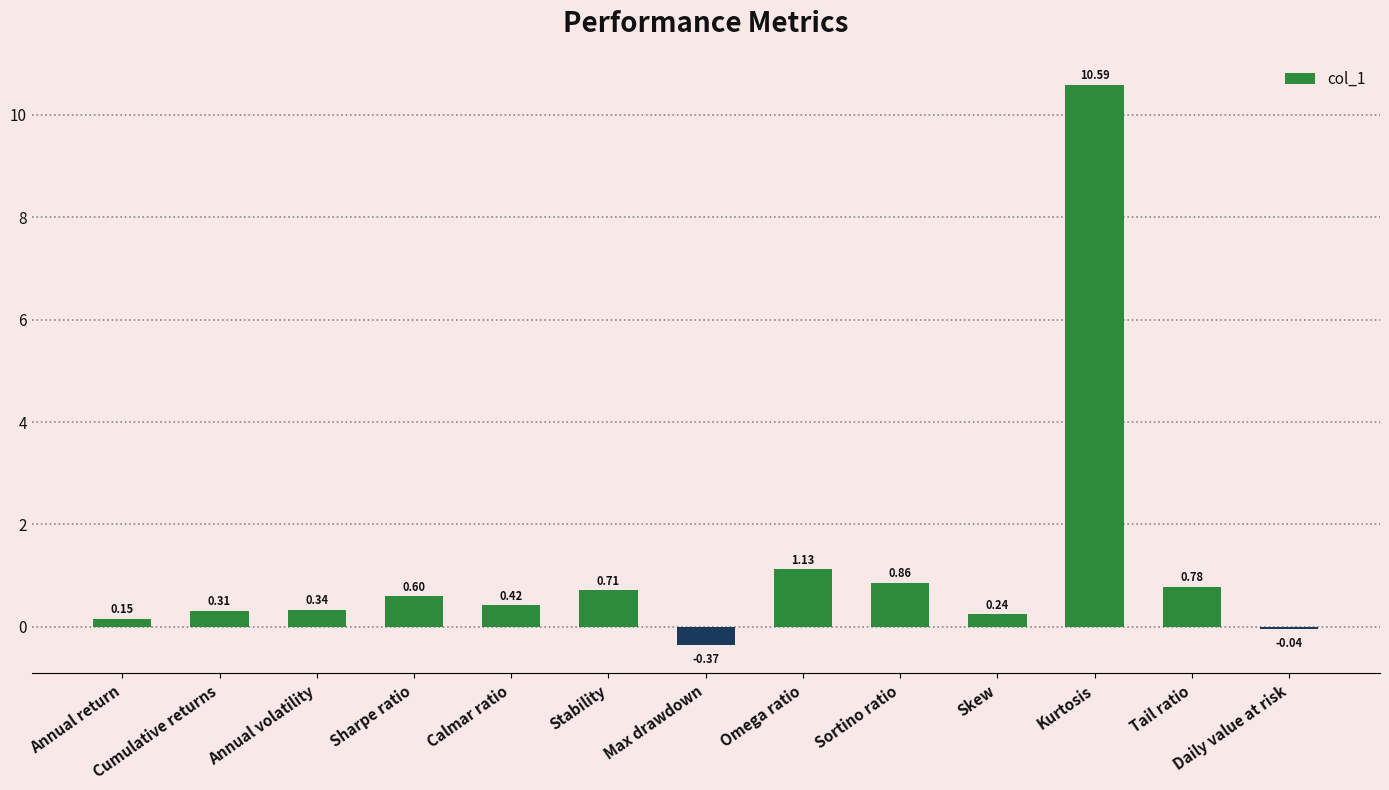

Which has a higher value, Stability or Daily value at risk?

Stability